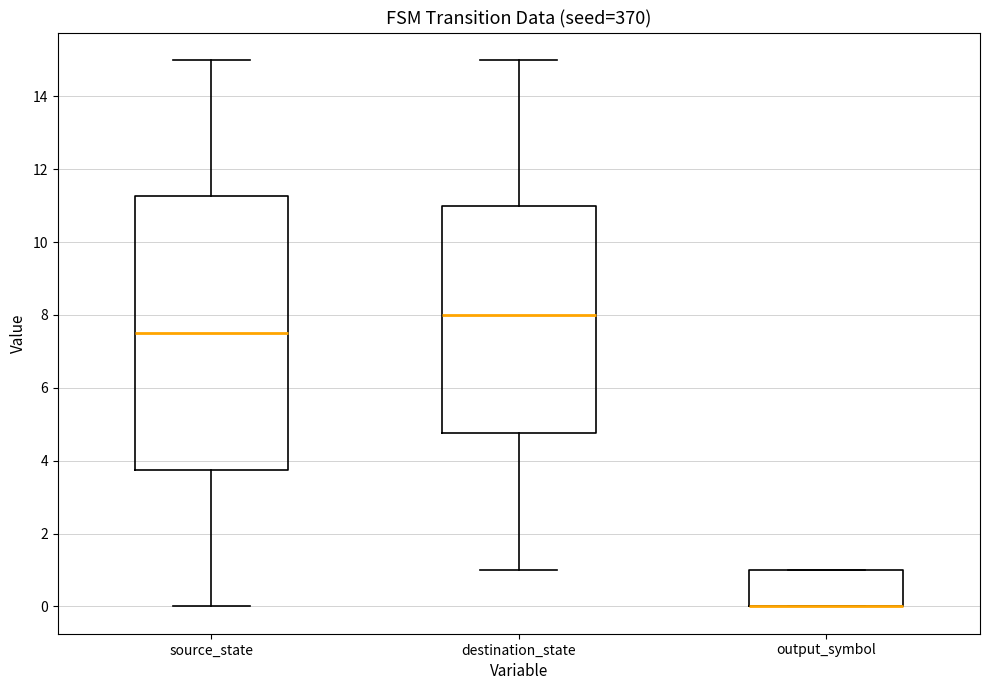

Where is the upper edge of the box for output_symbol on the y-axis? The values are not printed on the chart, so give them approximately, as read against the axis.

1.0